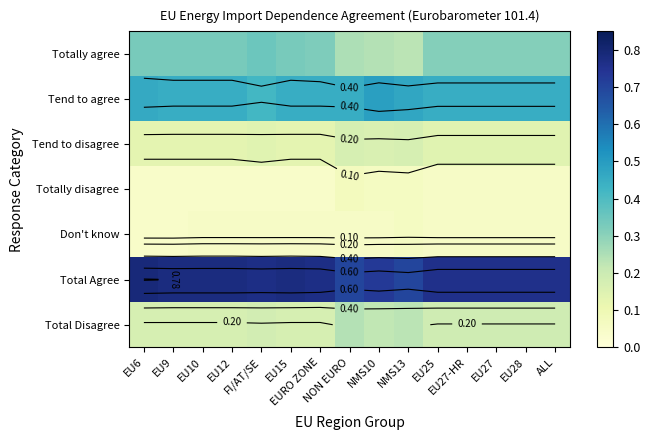

What is the sum of all Totally agree values?

4.6